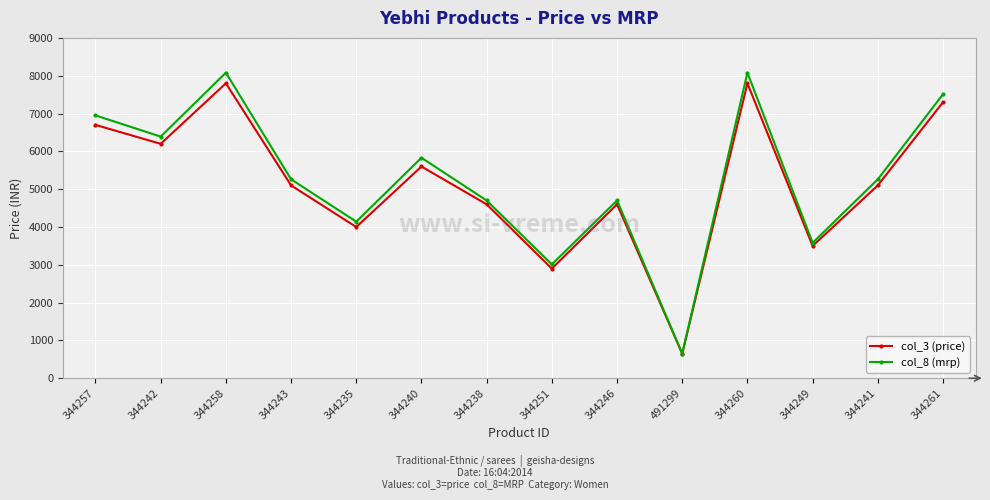

Rank the series at 344260 from highest to lowest value.

col_8 (mrp), col_3 (price)